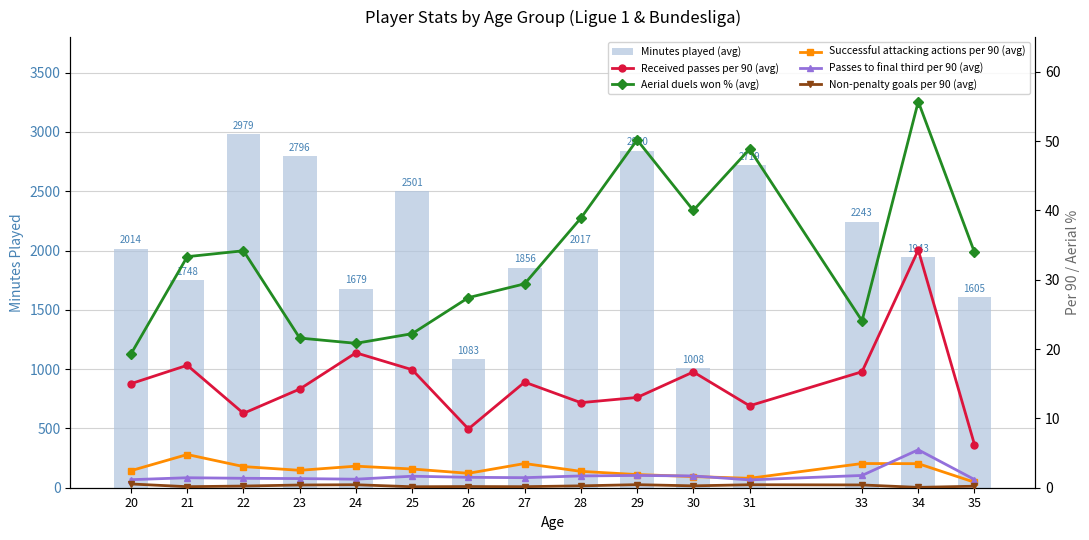

What is the difference between the Successful attacking actions per 90 (avg) values at 31 and 24?

1.7